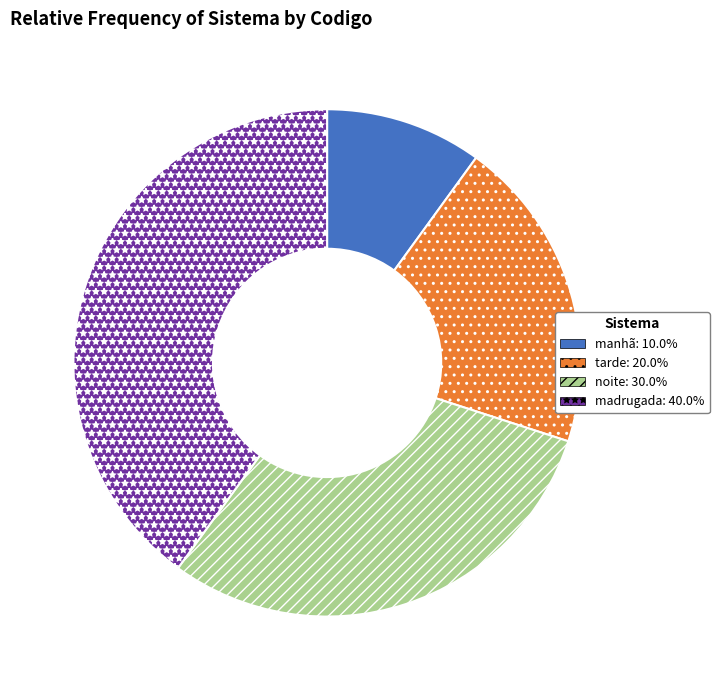

Is there any slice that represents more than half of the pie?

No